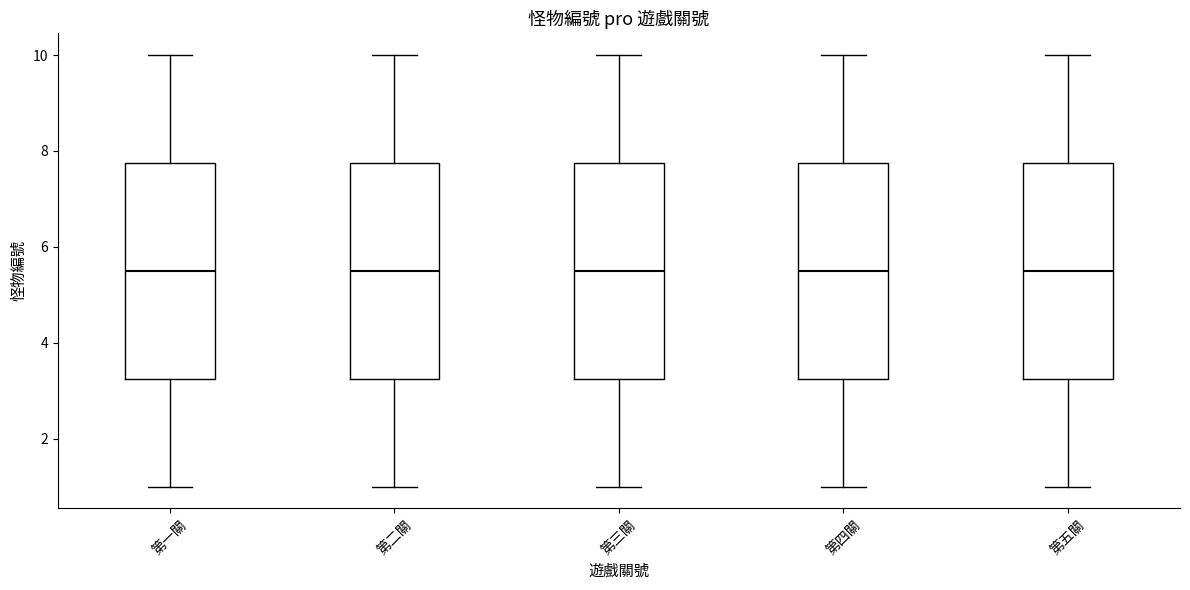

Where does the lower whisker of the box for 第二關 end on the y-axis? The values are not printed on the chart, so give them approximately, as read against the axis.

1.0